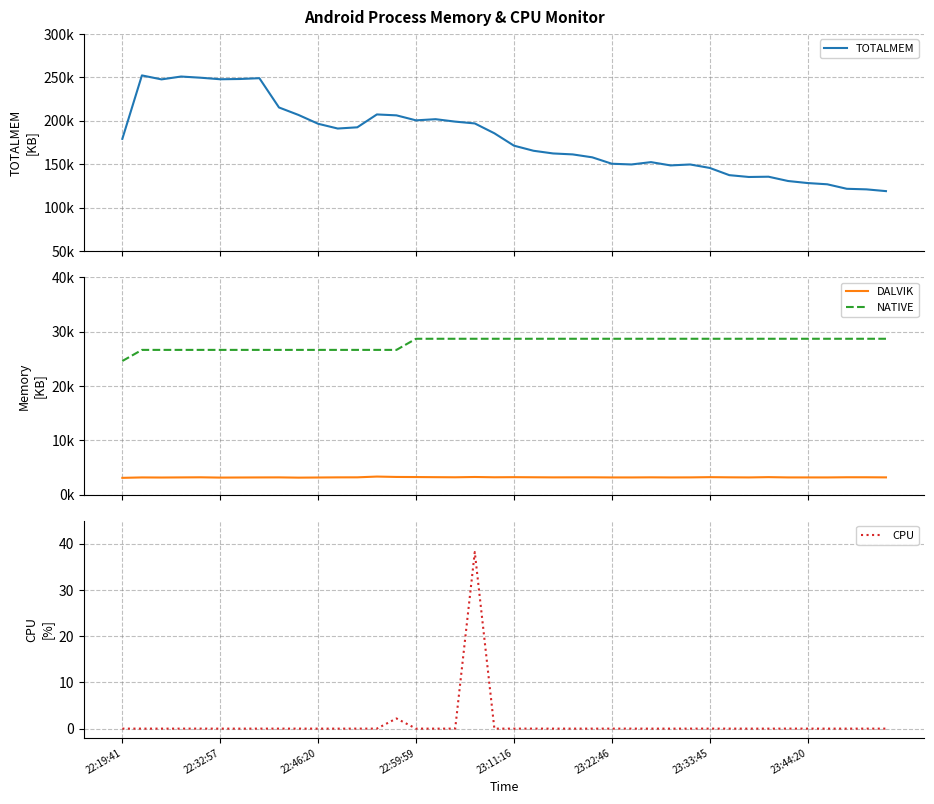

What is the average value of the NATIVE series?

27852.8